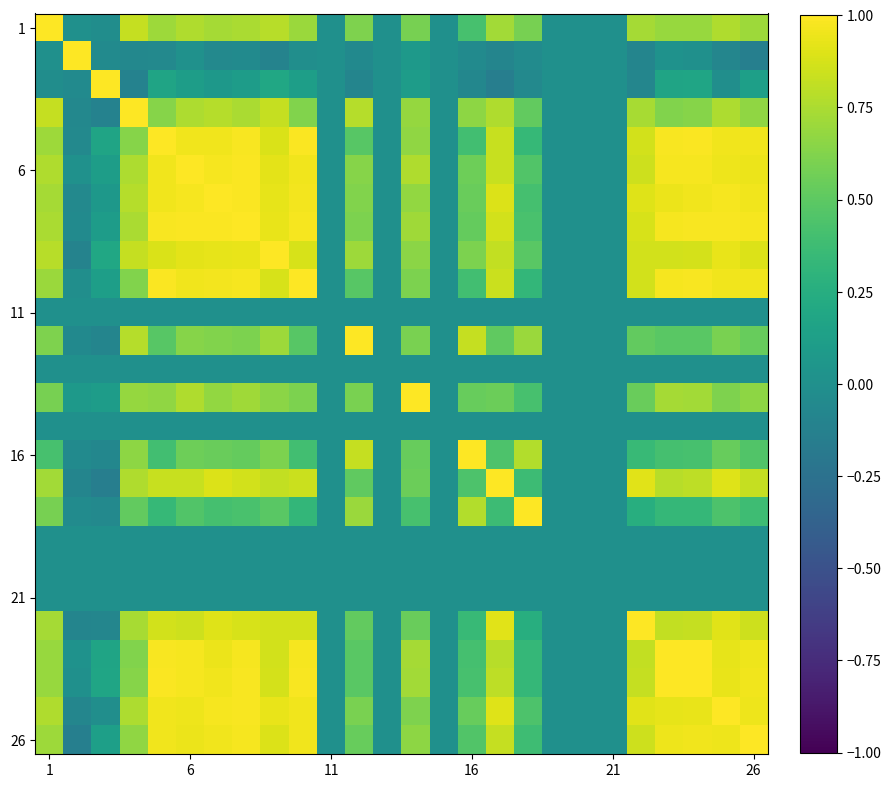

Which label corresponds to the largest value in the chart?

1